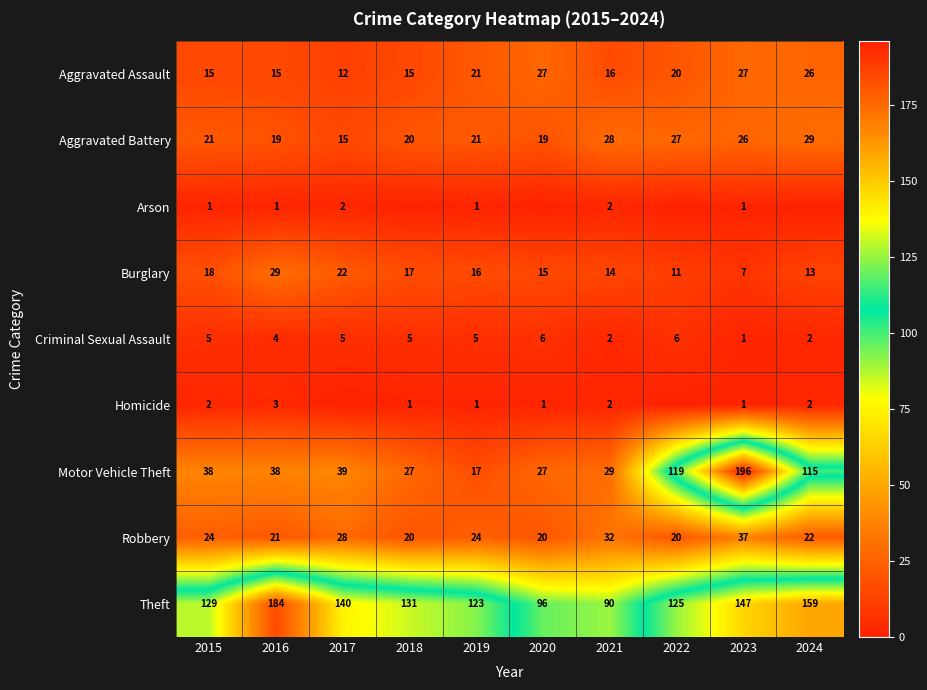

What is the spread (max minus min) of values at 2019?

122